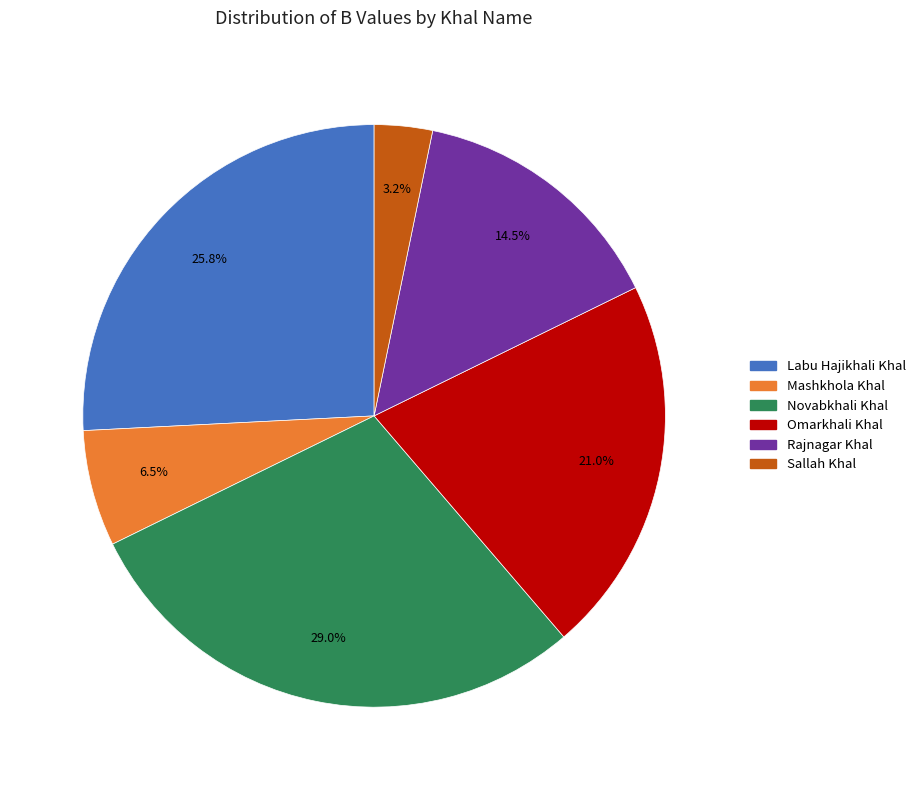

Approximately how many times larger is the value at Labu Hajikhali Khal compared to Rajnagar Khal?

1.8